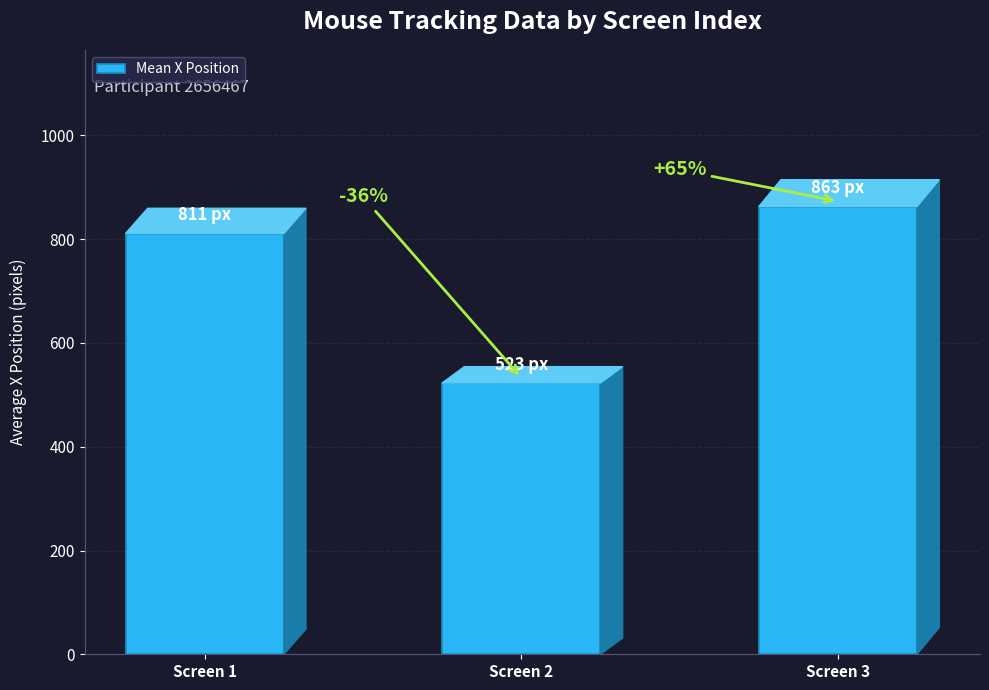

What is the value of the 3rd bar from the left?

863